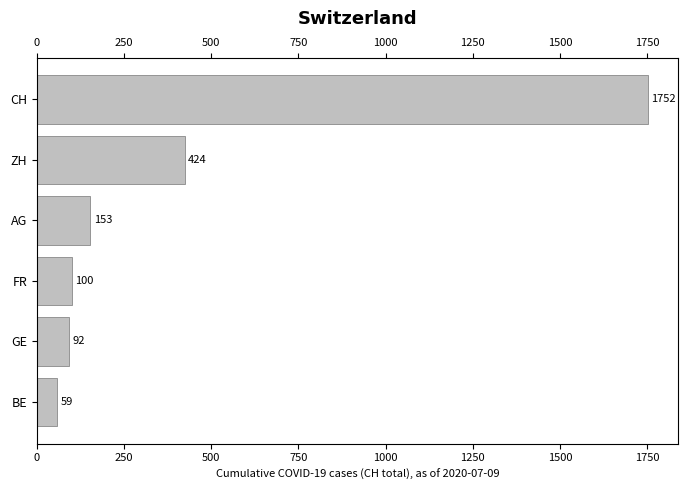

What is the greatest value displayed?

1752